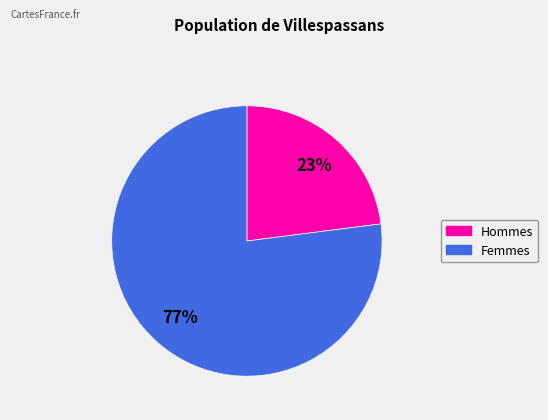

Is it true that Hommes is 23% of the pie?

True